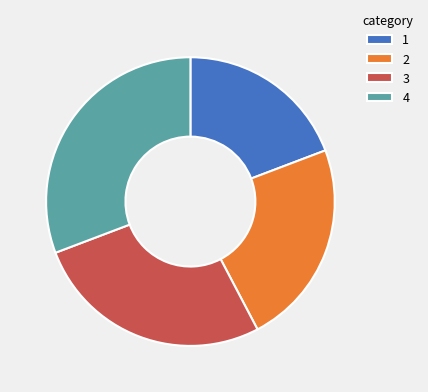

Is it true that 4 is 31% of the pie?

True